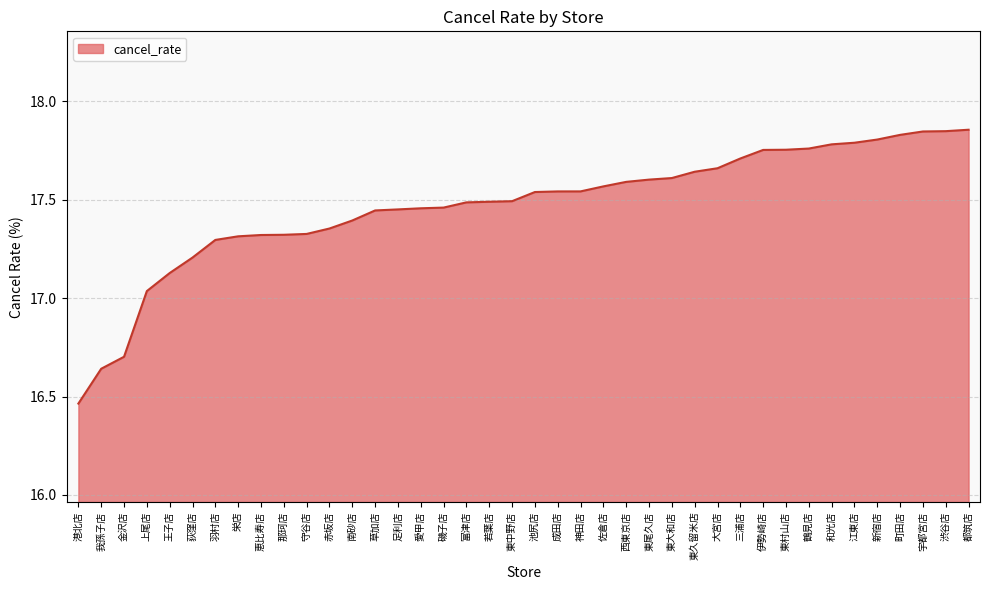

Between 三浦店 and 王子店, which is larger?

三浦店